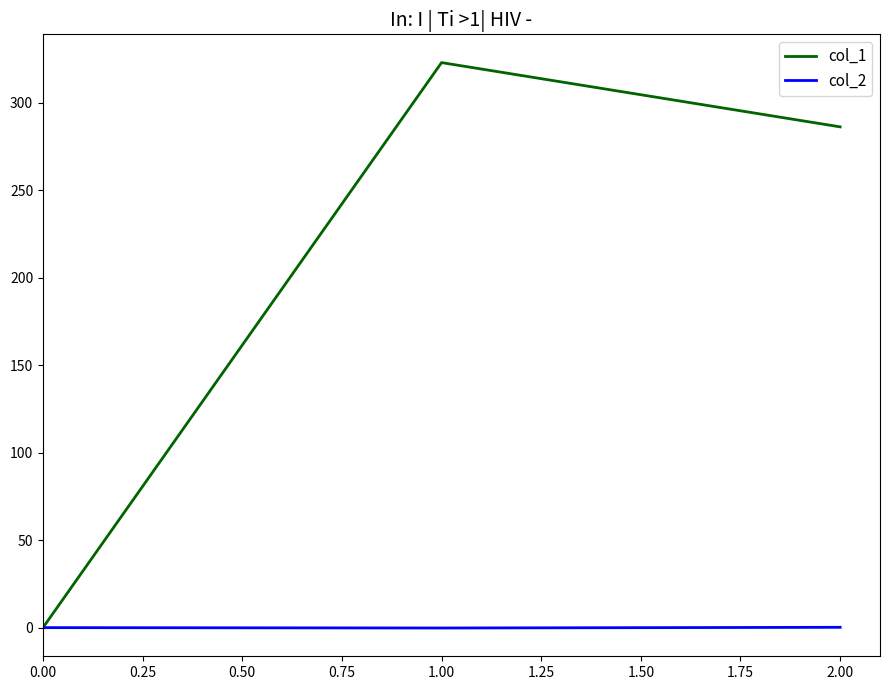

Which series has the widest spread of values?

col_1